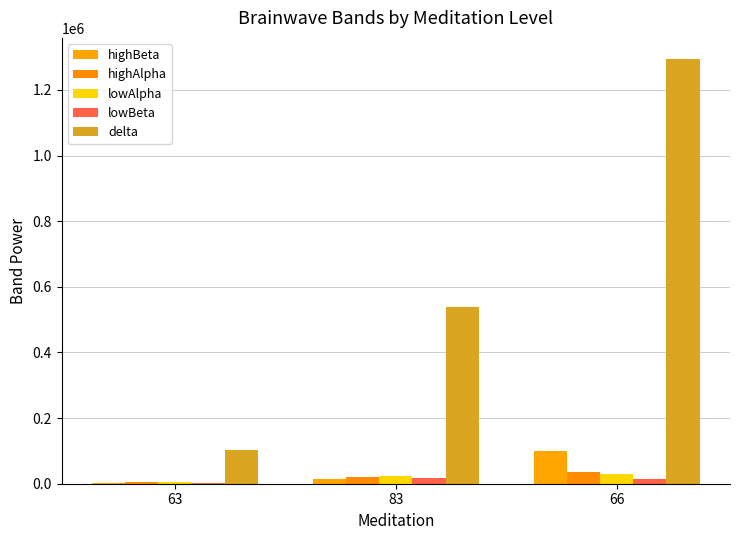

Reading right to left, extract all data points from this chart.

highBeta: 66=98248	83=14284	63=2741
highAlpha: 66=36575	83=21437	63=5533
lowAlpha: 66=30441	83=22099	63=6107
lowBeta: 66=13732	83=16476	63=3440
delta: 66=1293862	83=538517	63=103684